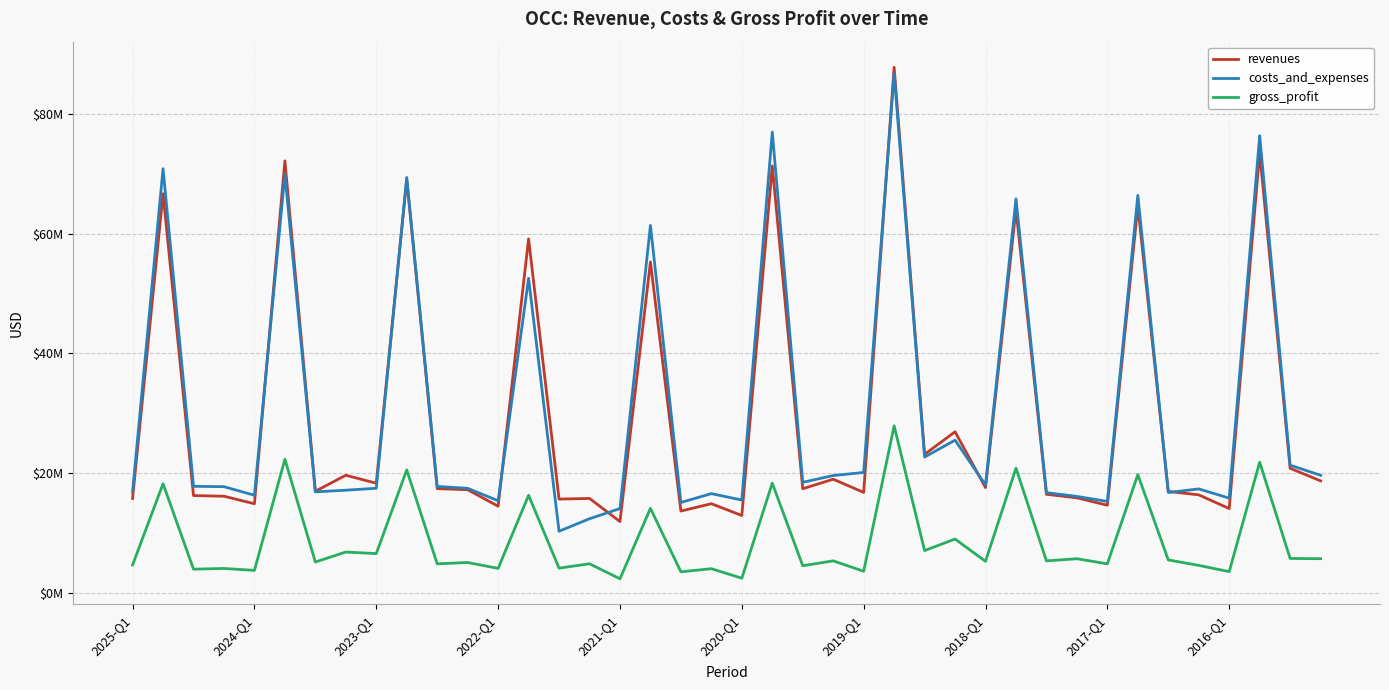

At which category is the sum across all series the highest?

25